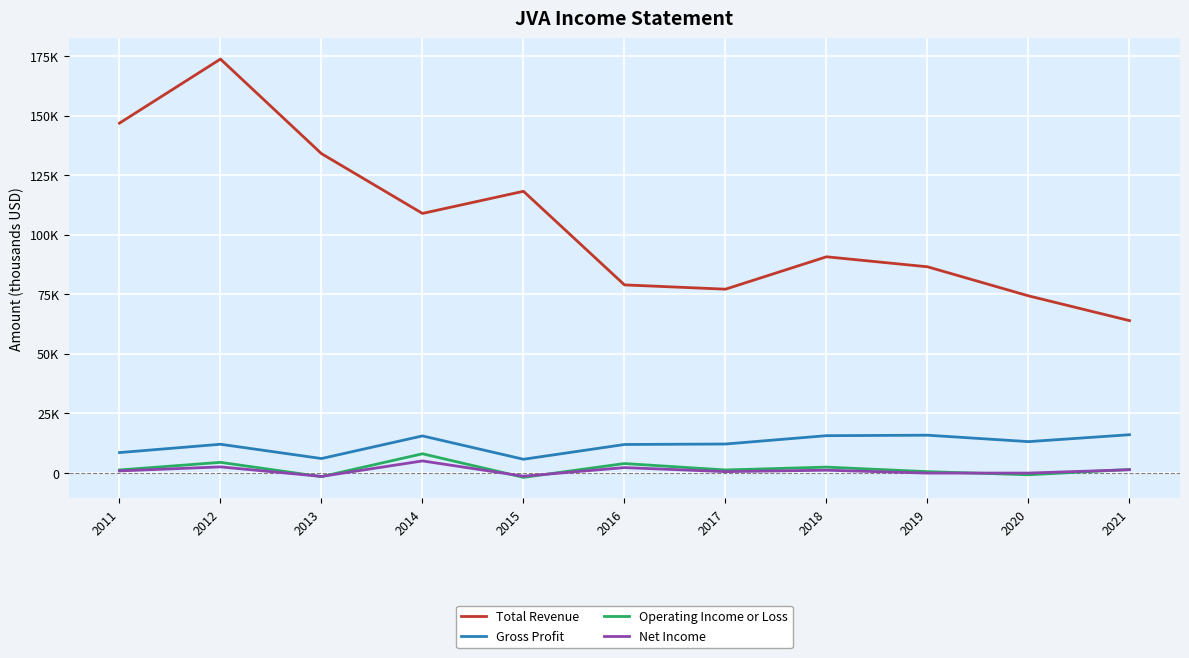

What is the difference between the maximum and minimum values in the Gross Profit series?

10300